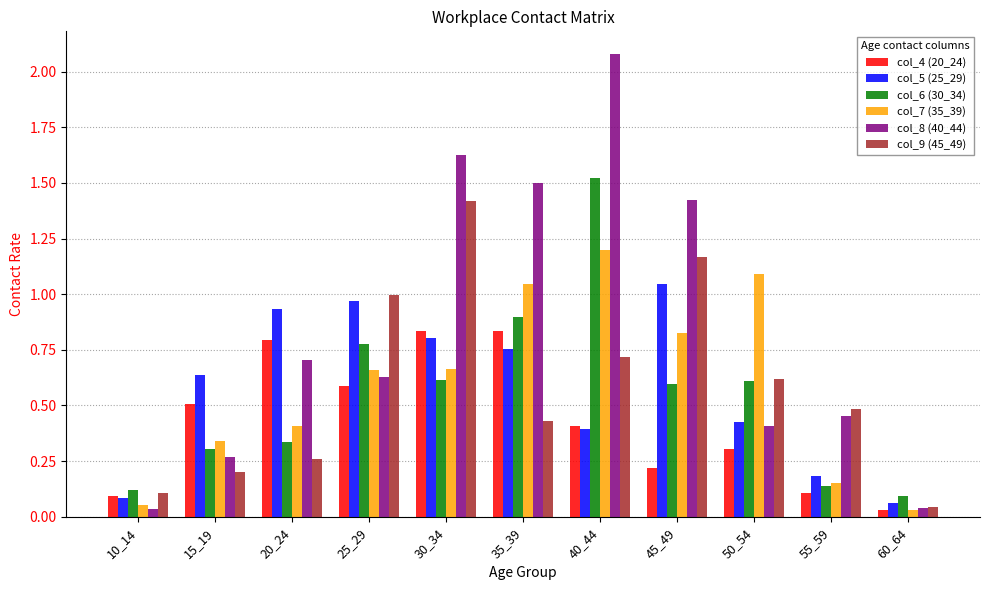

Is the value of col_9 (45_49) at 20_24 greater than the value of col_5 (25_29) at 35_39?

No